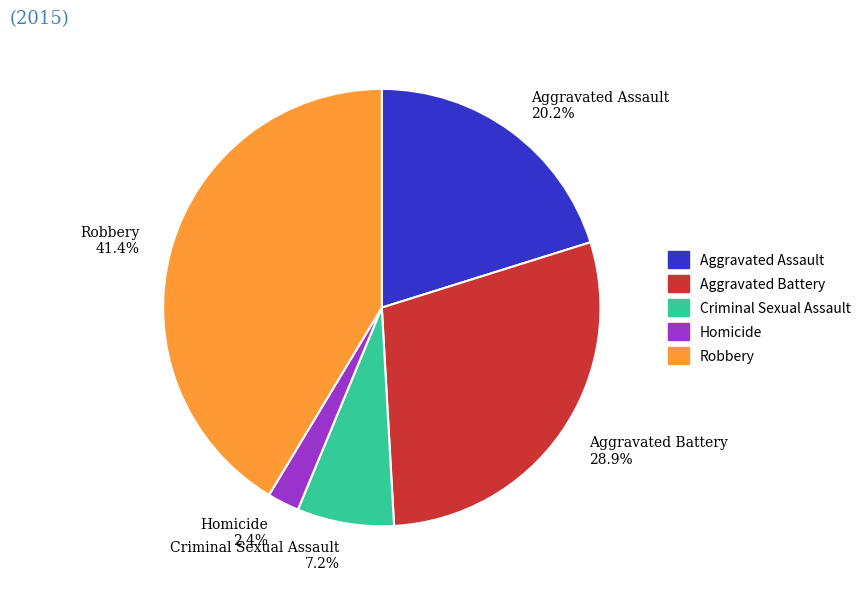

Which slice is the smallest?

Homicide